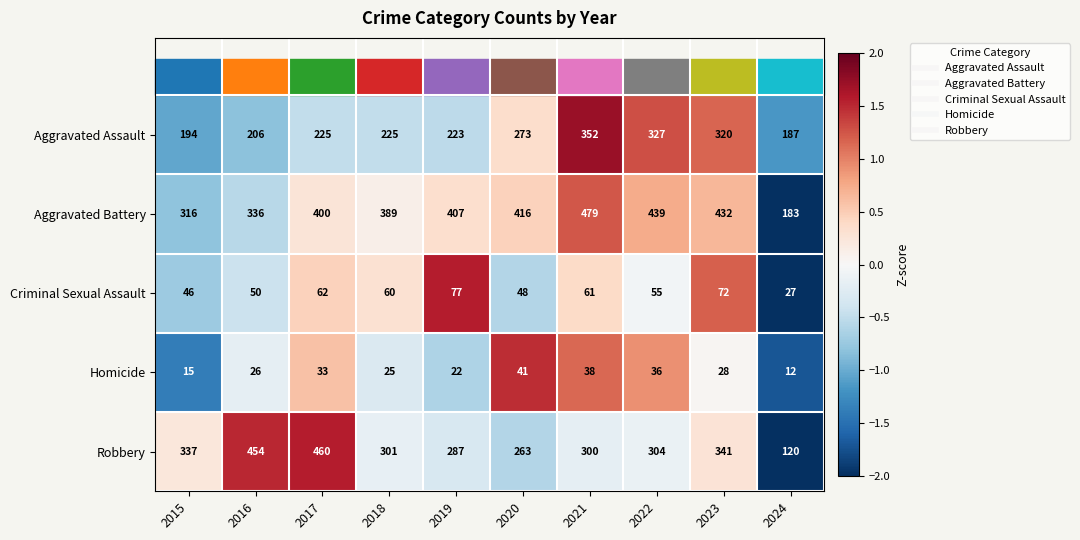

Which series has the largest total across all categories?

Aggravated Battery